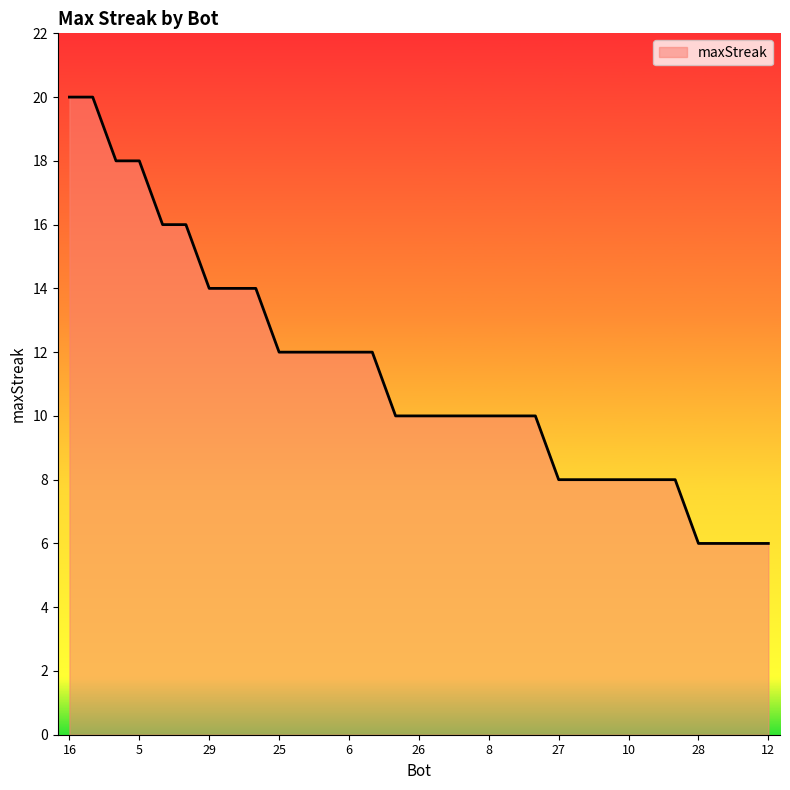

Count the number of categories in the chart.

31